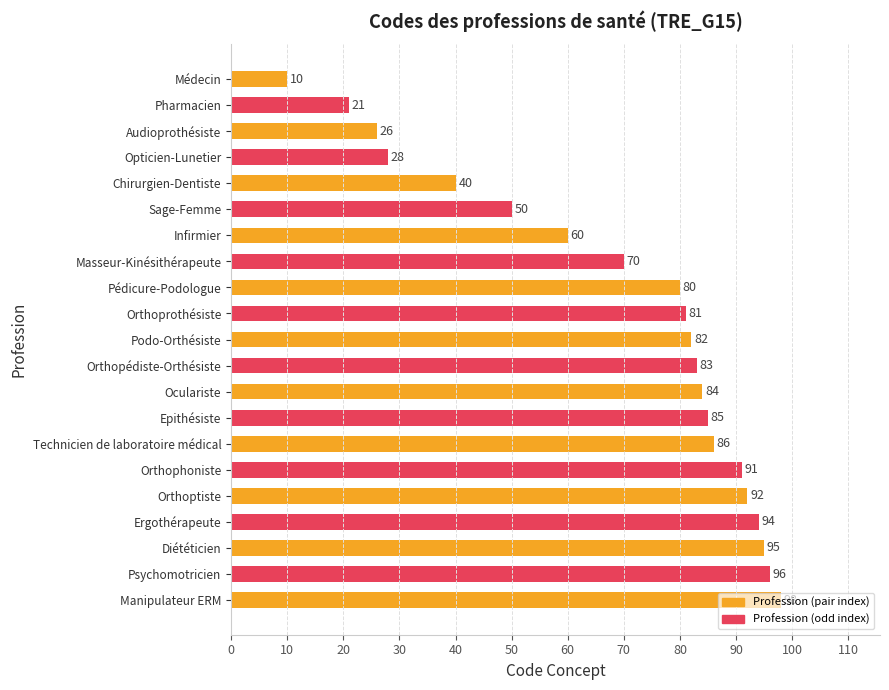

What is the label of the 10th bar from the bottom?

Orthopédiste-Orthésiste